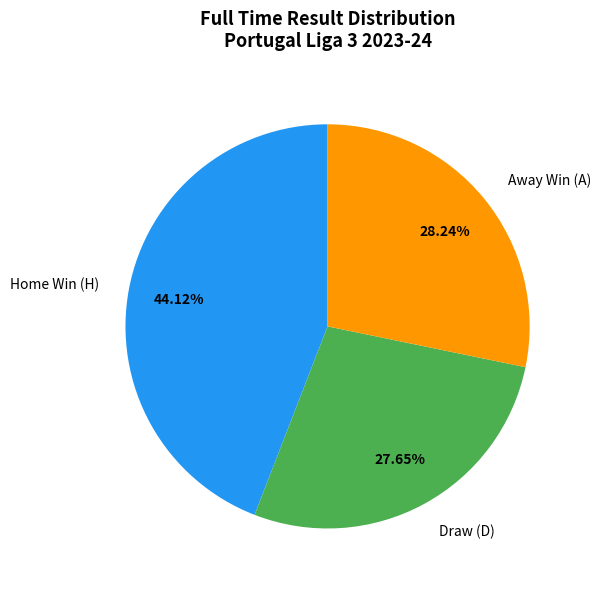

Which has a higher value, Draw (D) or Away Win (A)?

Away Win (A)